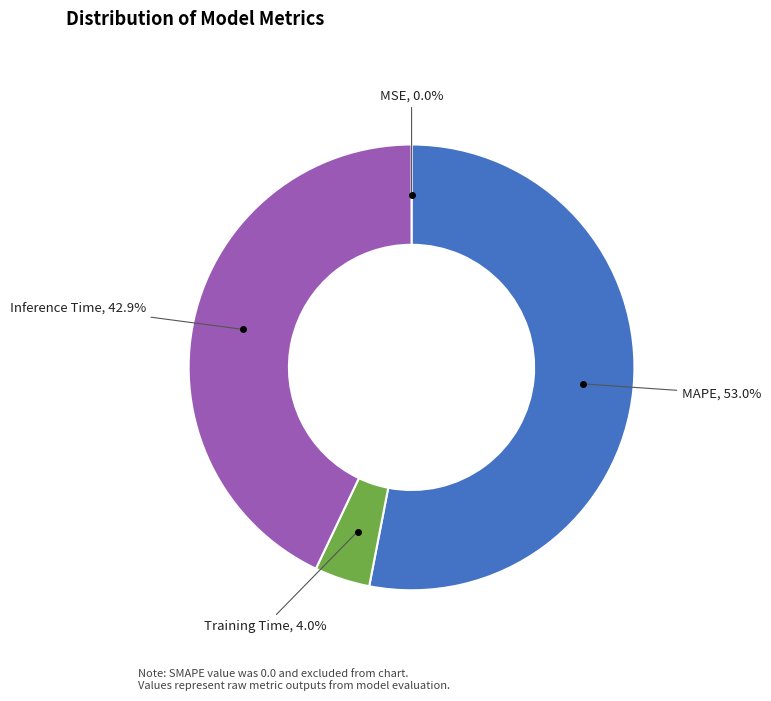

What is the ratio of the value at Training Time to the value at Inference Time?

0.1